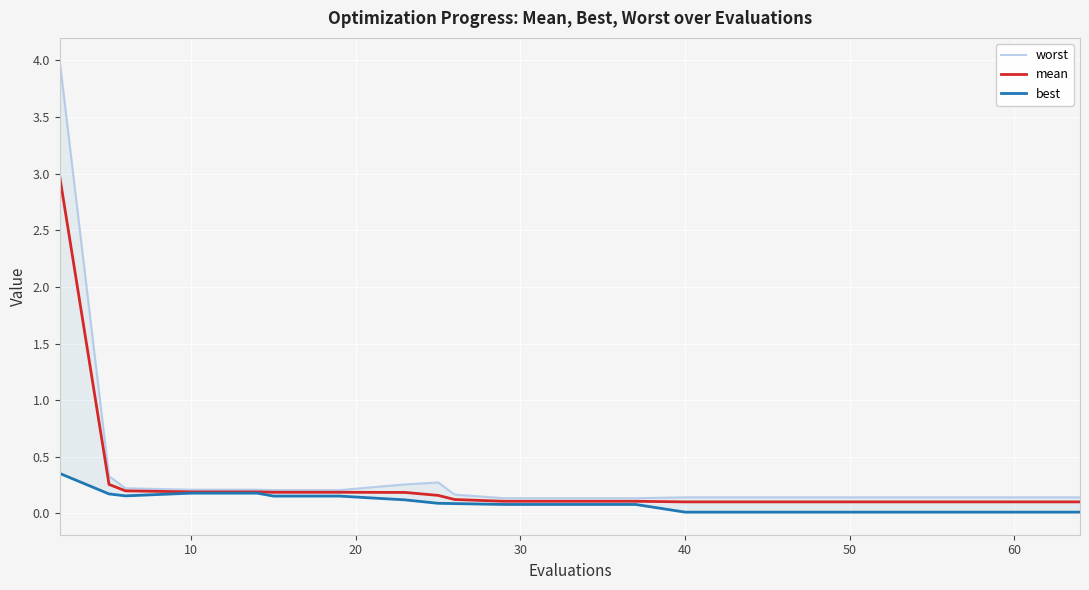

What is the maximum value for worst?

4.0